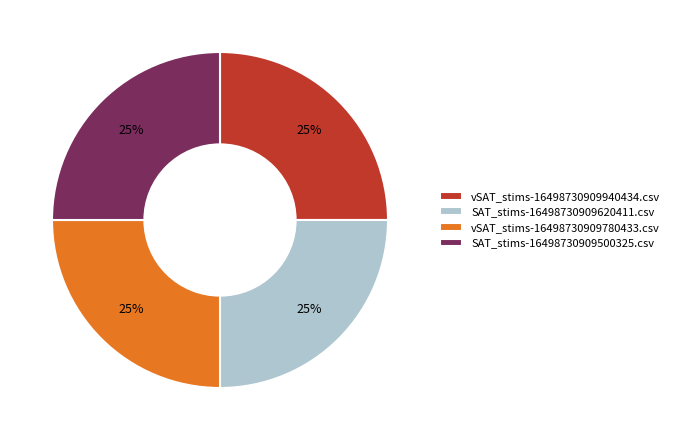

How many segments does this pie chart have?

4